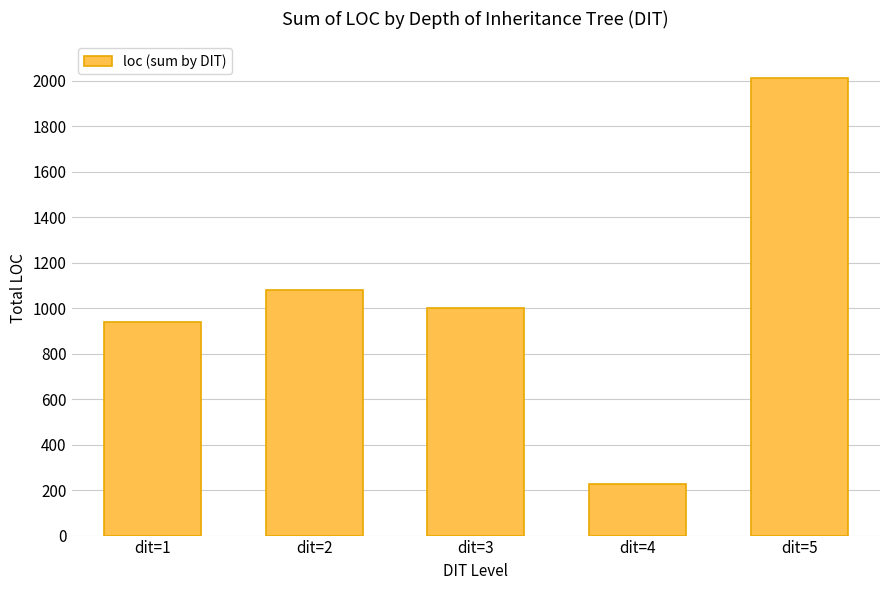

The value at dit=1 is 1577. True or false?

False